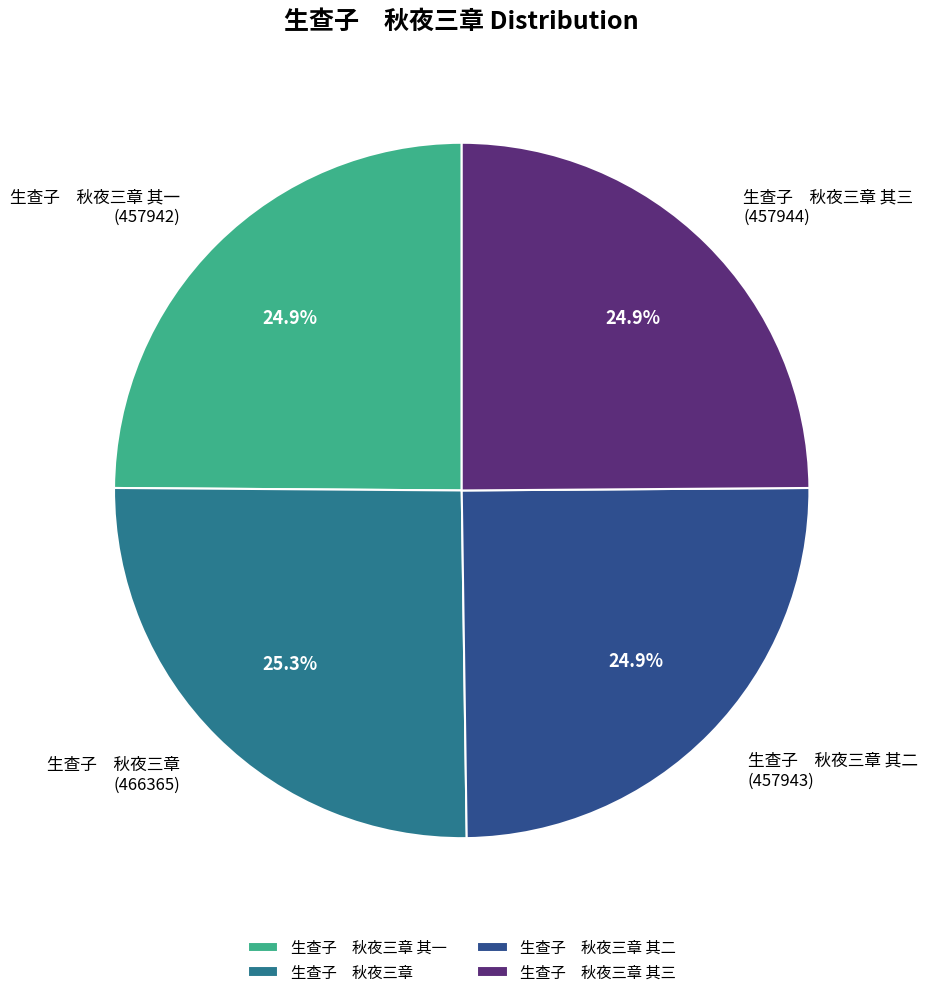

Count the number of slices in the pie.

4